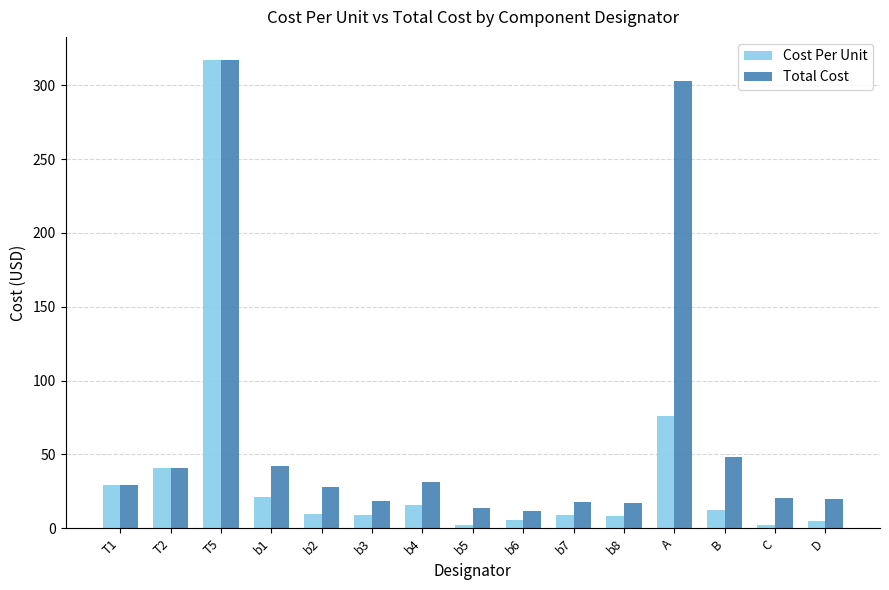

What is the difference between the maximum and minimum values in the Cost Per Unit series?

314.8